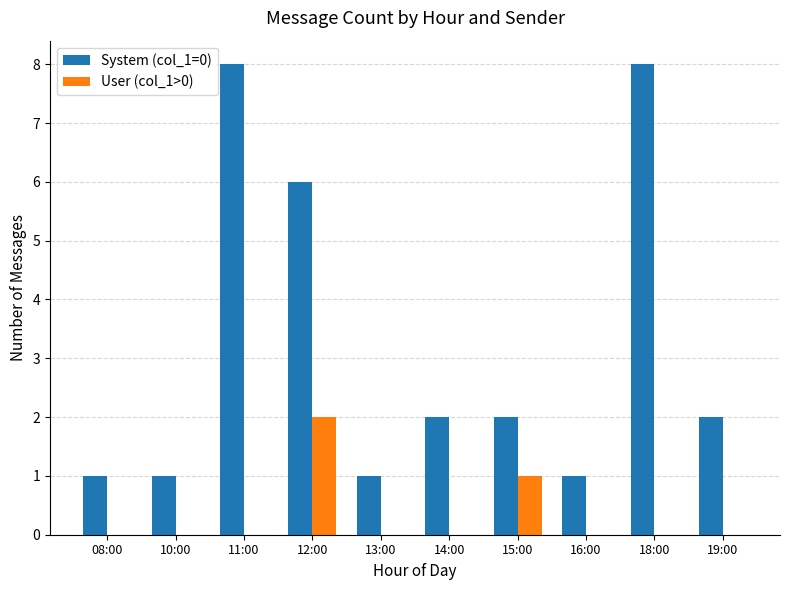

What is the maximum value shown in the chart?

8